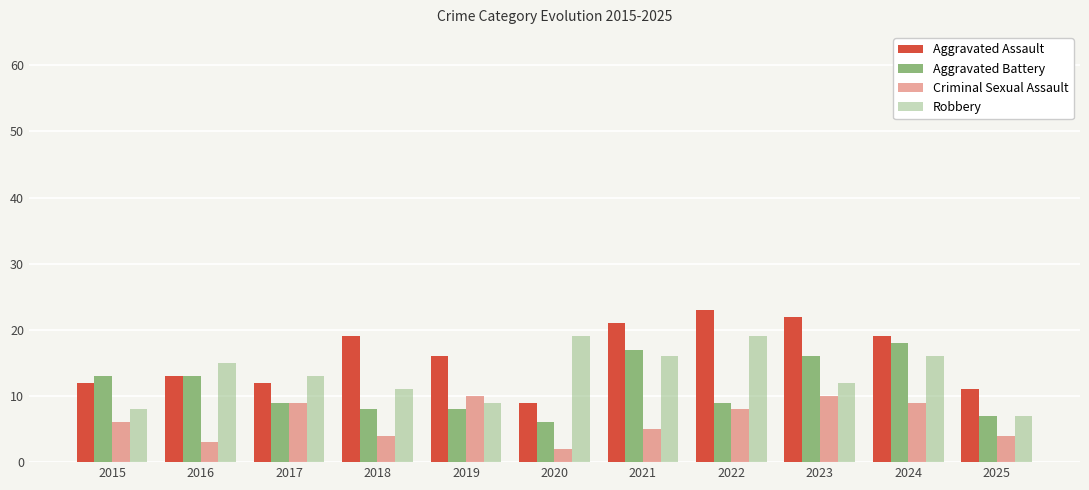

Count the number of data series in this chart.

4